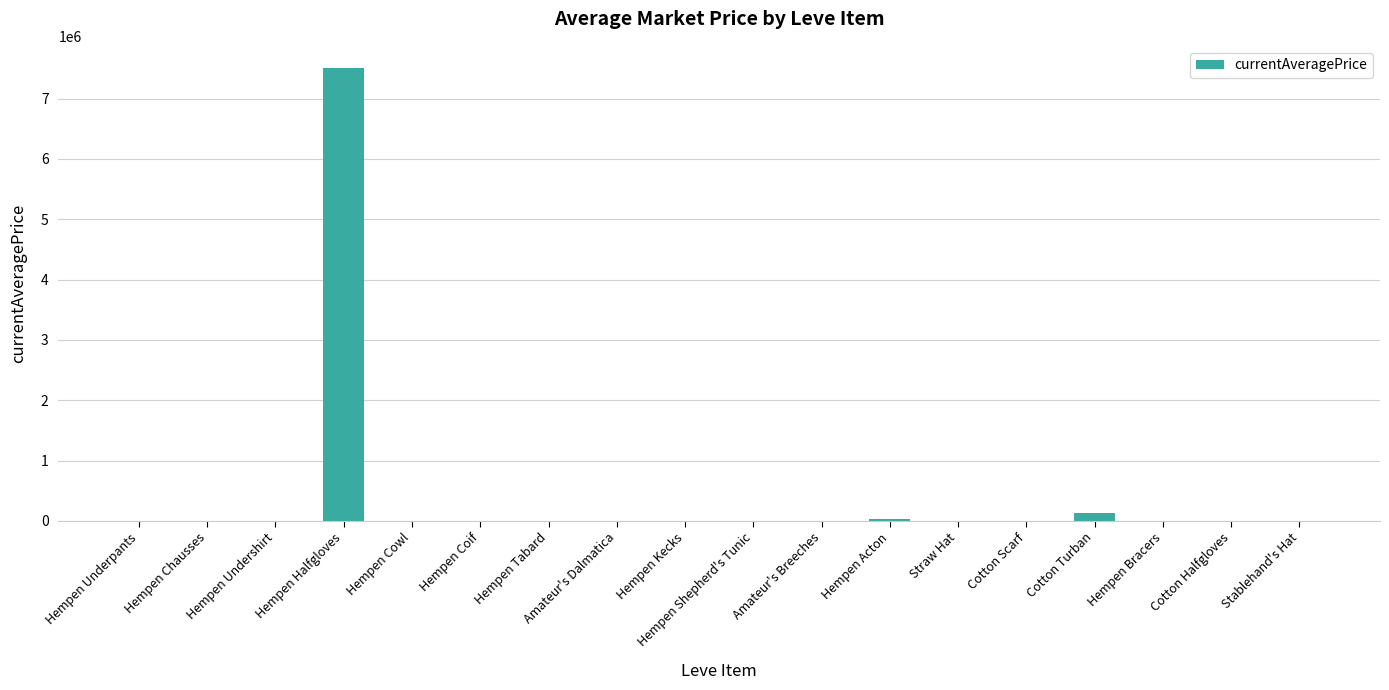

The chart shows a value of 4596594.3 at Hempen Shepherd's Tunic. True or false?

False